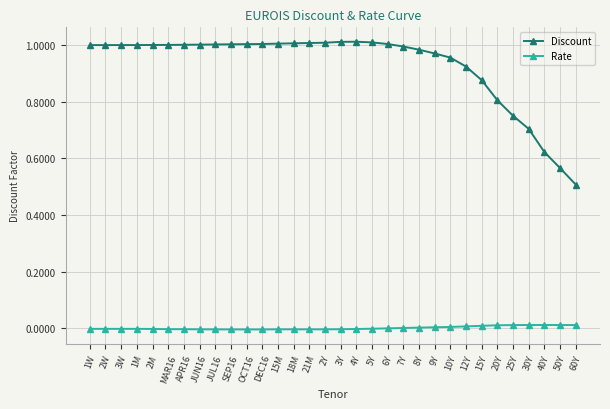

List the series in order of their peak value, lowest first.

Rate, Discount